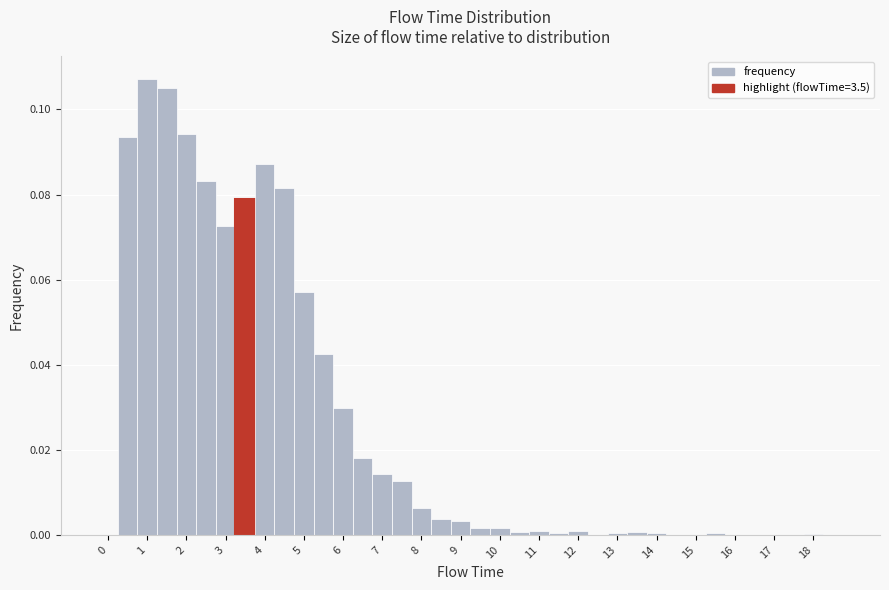

How tall is the bar that spans 3.25 to 3.75 on the x-axis? Neither the bar edges nor the heights are printed on the chart, so give them approximately, as read against the axes.

0.080